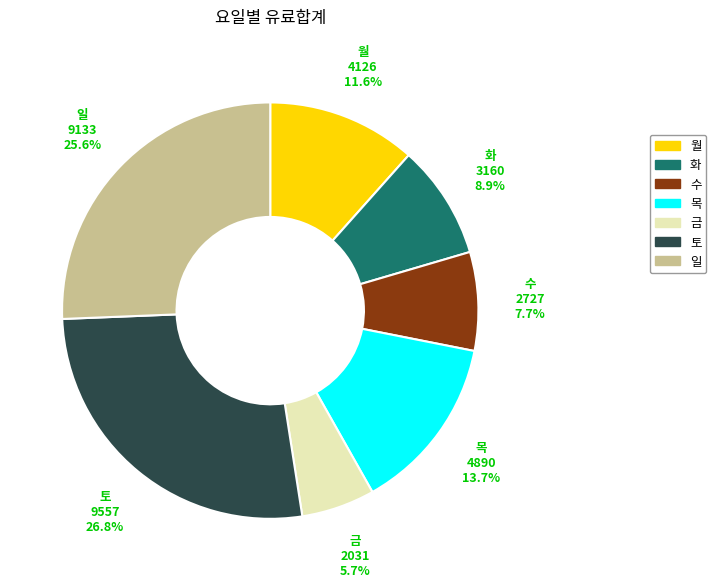

Rank the categories by value from highest to lowest.

토, 일, 목, 월, 화, 수, 금